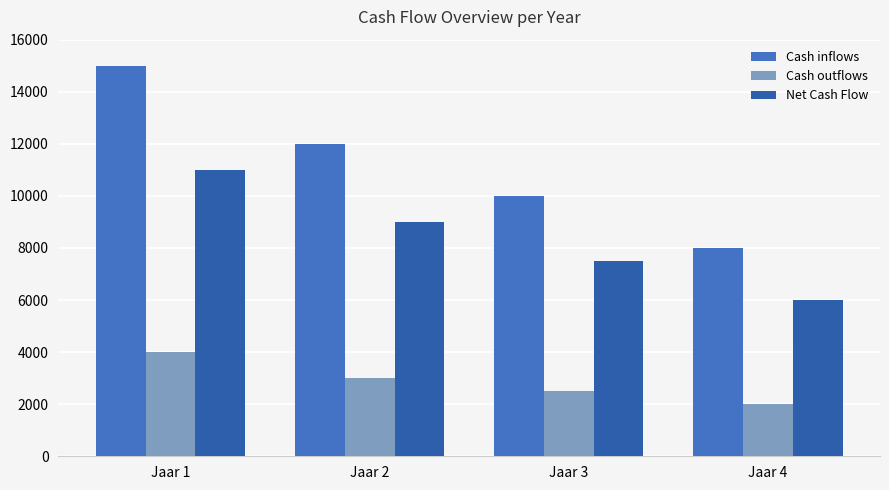

Between Jaar 1 and Jaar 4, which is larger?

Jaar 1